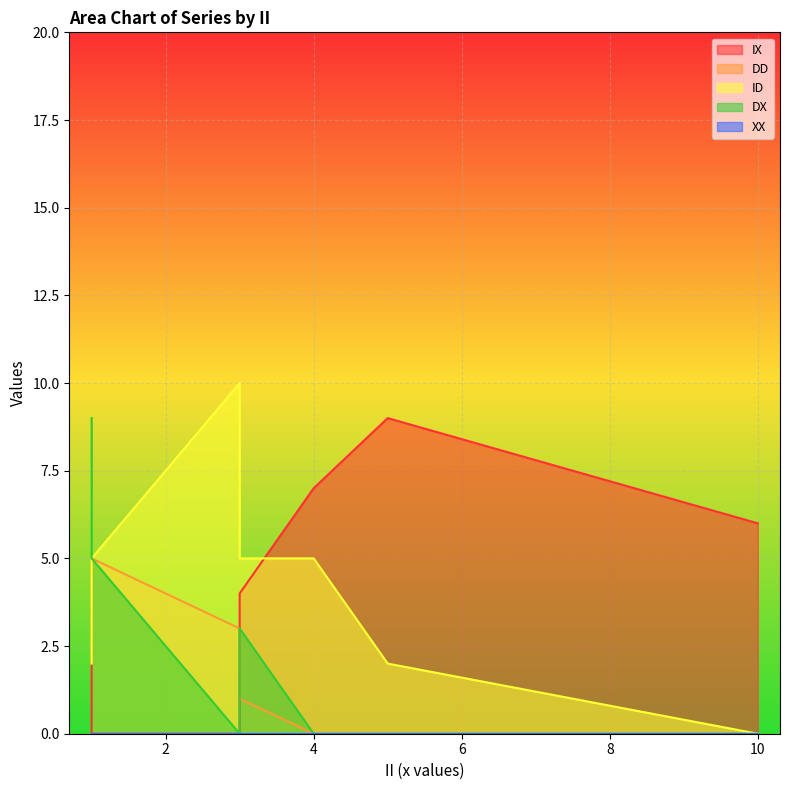

How many times do IX and DD cross each other?

1